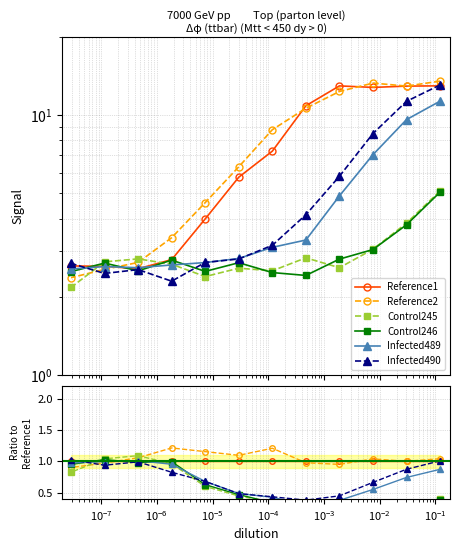

Which series ends up on top after the final intersection of Control246 and Control245?

Control246